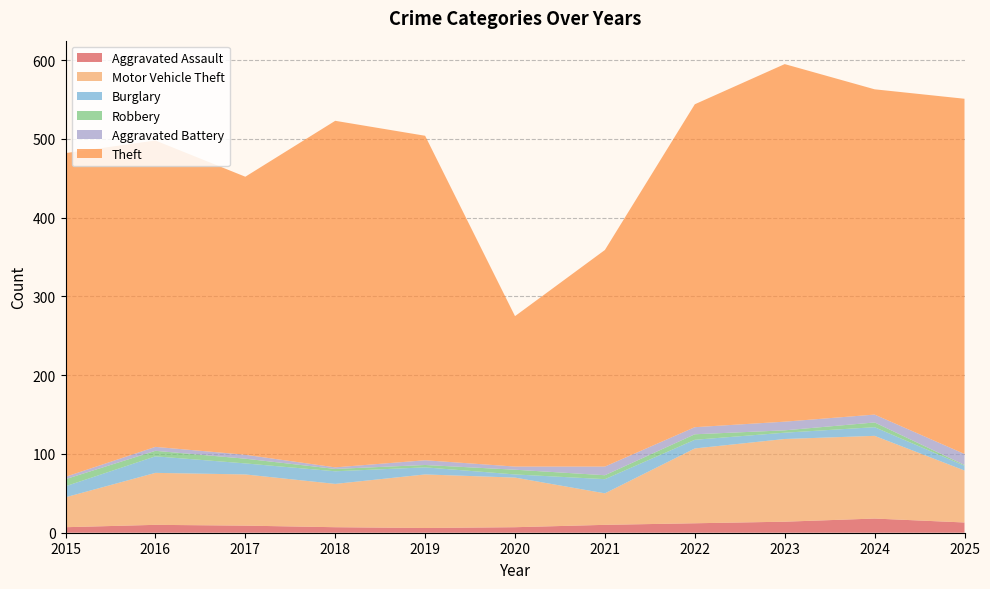

Reading left to right, transcribe all the data shown in this chart.

Aggravated Assault: 2015=7	2016=10	2017=9	2018=7	2019=6	2020=7	2021=10	2022=12	2023=14	2024=18	2025=13
Motor Vehicle Theft: 2015=38	2016=66	2017=65	2018=55	2019=68	2020=63	2021=40	2022=95	2023=105	2024=105	2025=66
Burglary: 2015=14	2016=21	2017=14	2018=16	2019=9	2020=4	2021=18	2022=11	2023=8	2024=11	2025=6
Robbery: 2015=9	2016=7	2017=6	2018=3	2019=3	2020=6	2021=5	2022=7	2023=3	2024=6	2025=1
Aggravated Battery: 2015=3	2016=5	2017=5	2018=2	2019=6	2020=4	2021=11	2022=9	2023=11	2024=10	2025=14
Theft: 2015=411	2016=389	2017=353	2018=440	2019=412	2020=191	2021=275	2022=410	2023=454	2024=413	2025=451